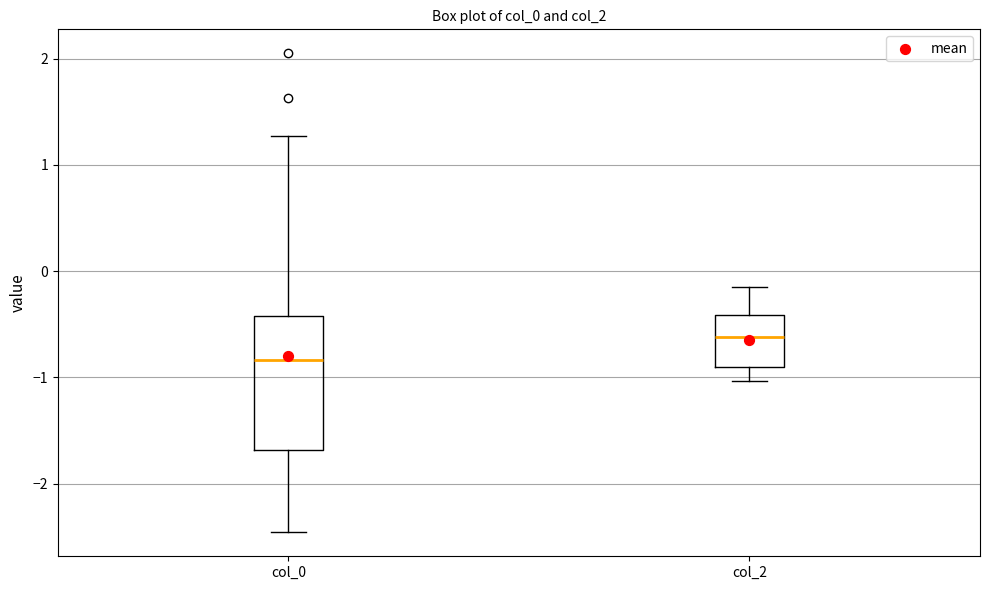

Comparing the boxes themselves (not the whiskers), which one is the tallest?

col_0